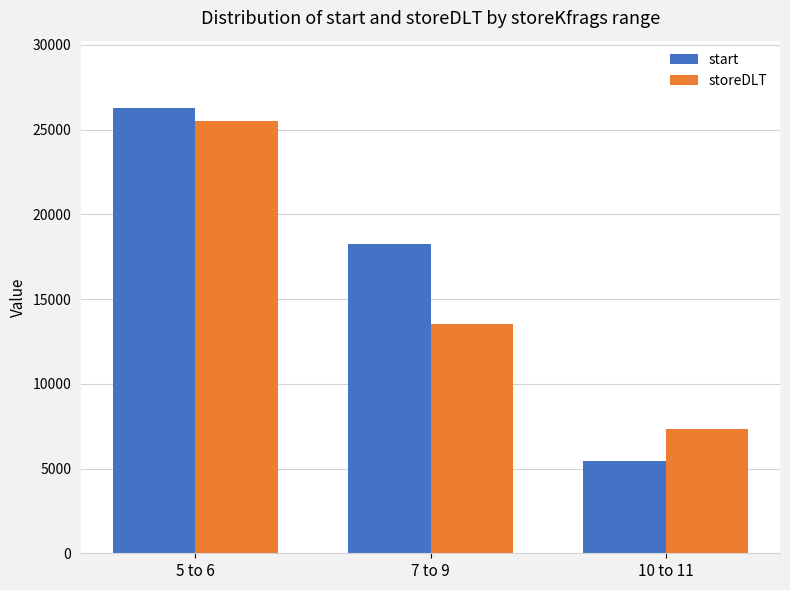

Between 5 to 6 and 10 to 11, which series saw the biggest shift?

start